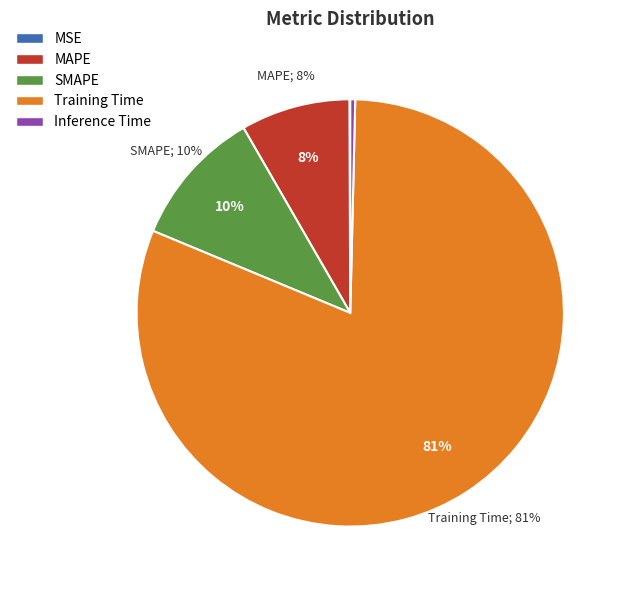

Does any single category account for the majority?

Yes